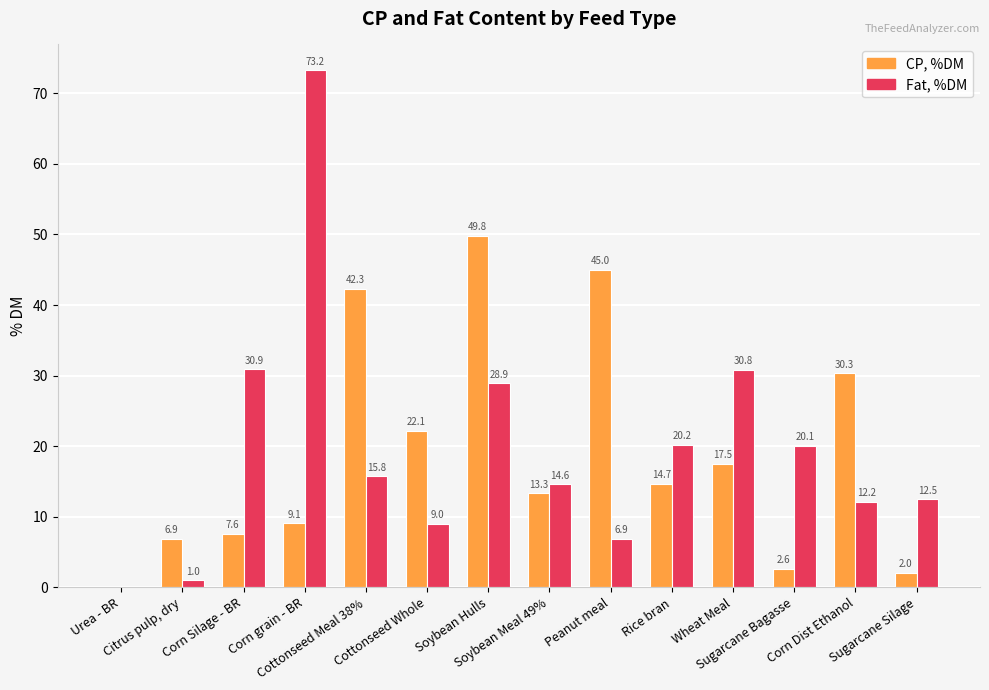

What is the spread (max minus min) of values at Rice bran?

5.5